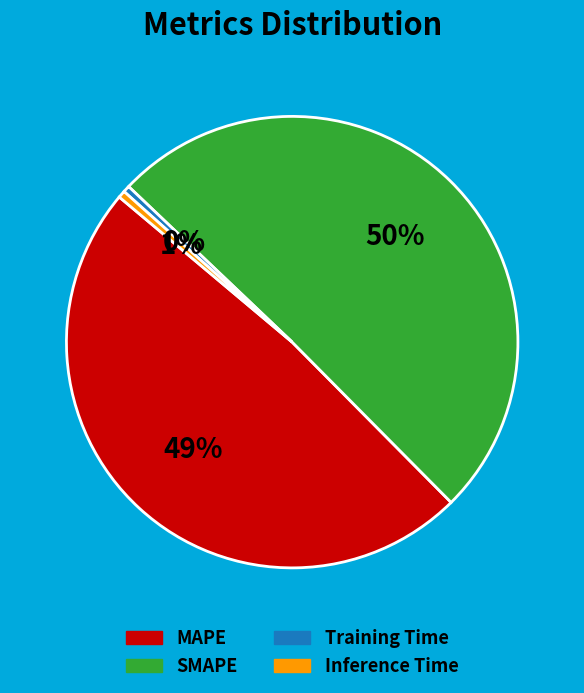

Does Inference Time represent more than half of the total?

No